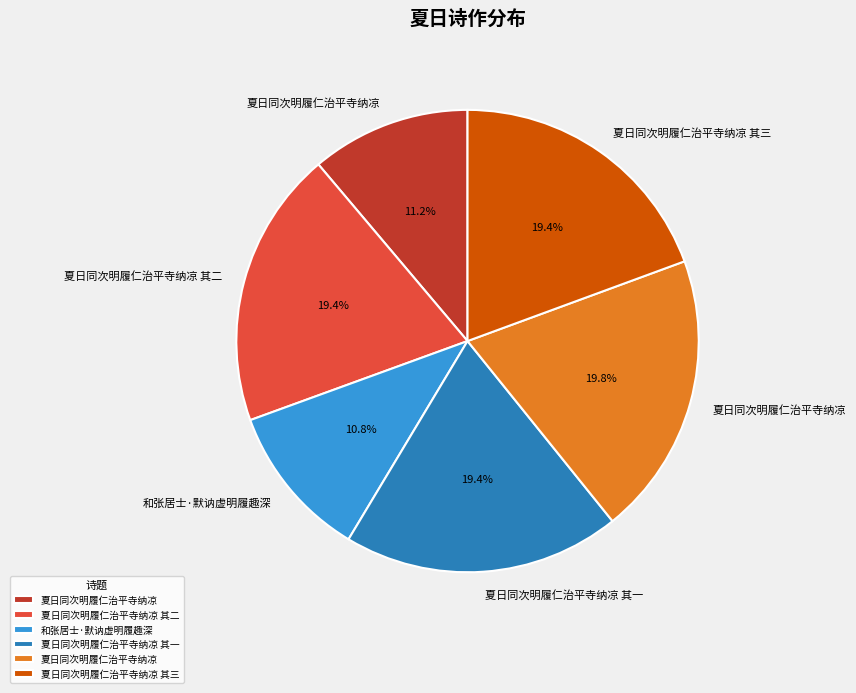

Does any single category account for the majority?

No